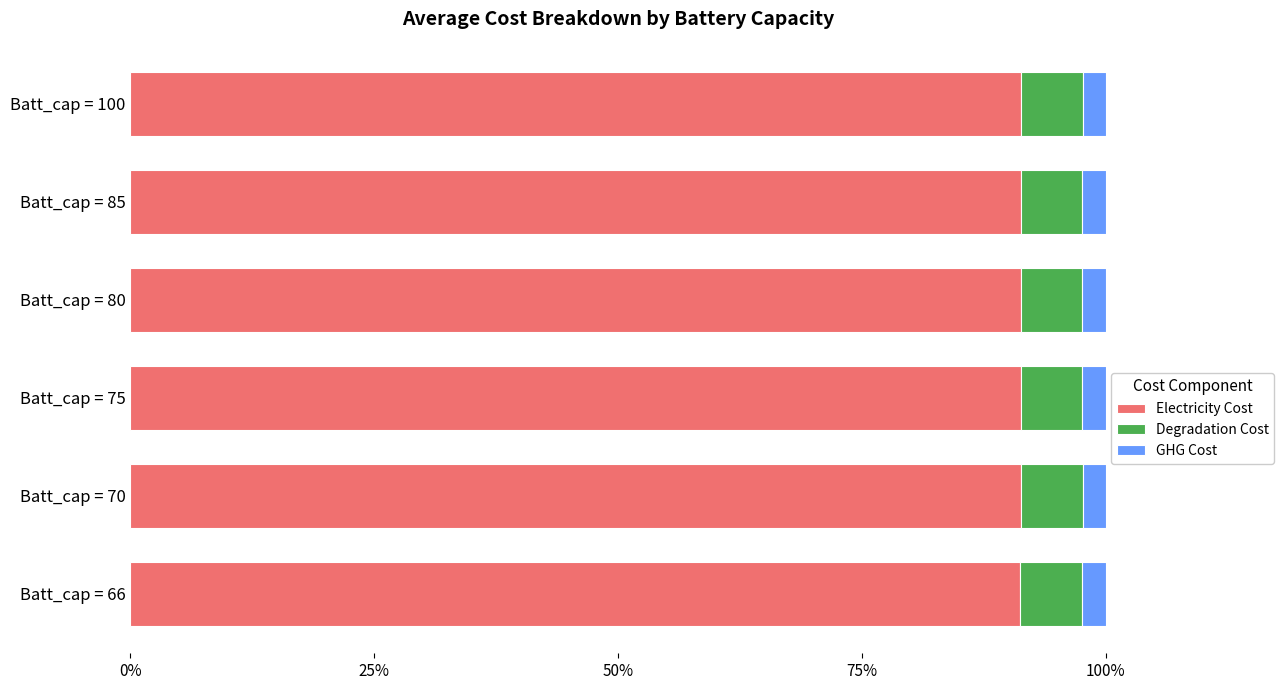

What is the average value of the Electricity Cost series?

91.3